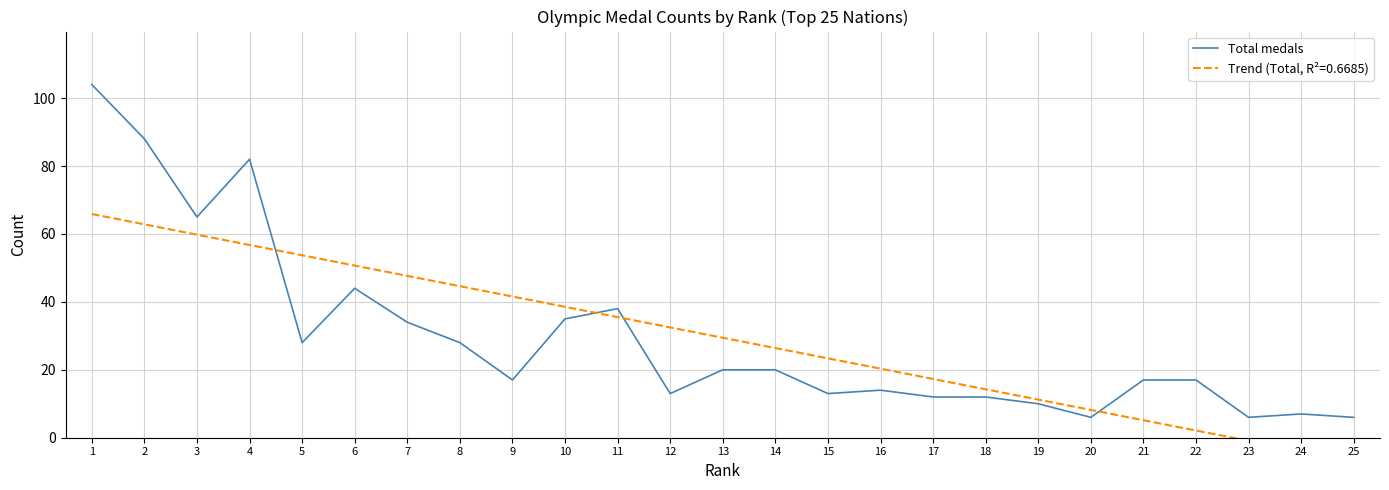

What value does the data have at 18, to the nearest 5?

10